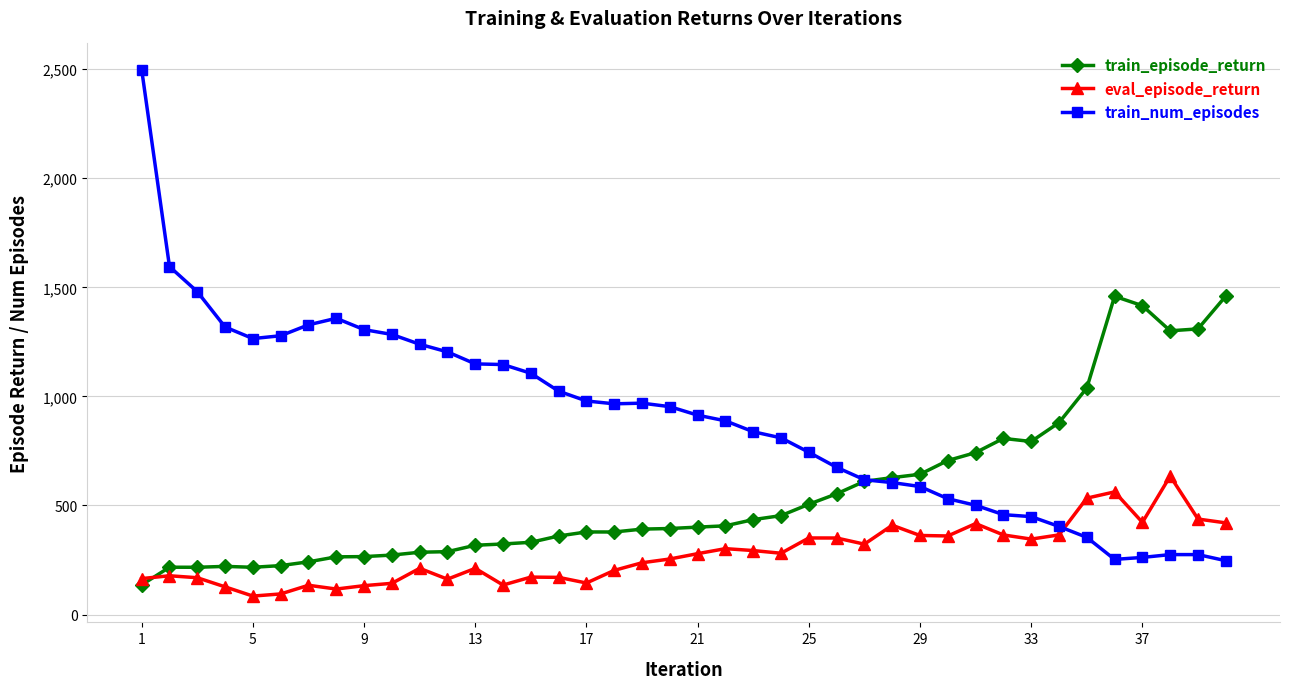

What is the minimum value for eval_episode_return?

84.9